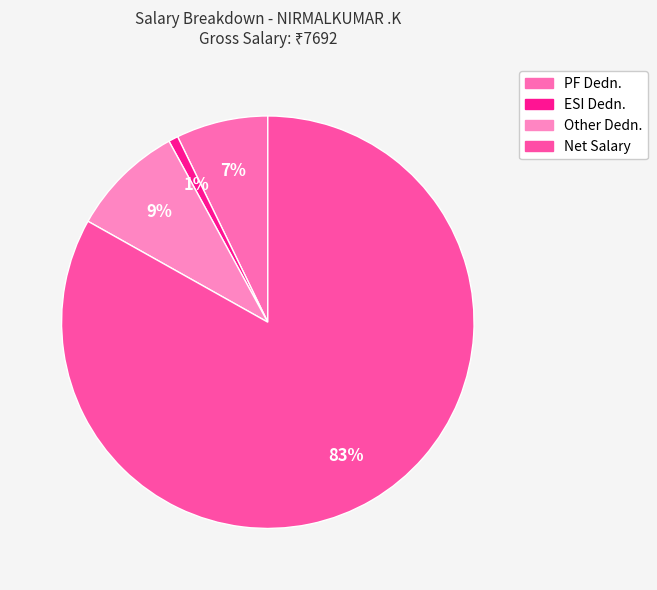

Rank the categories by value from lowest to highest.

ESI Dedn., PF Dedn., Other Dedn., Net Salary